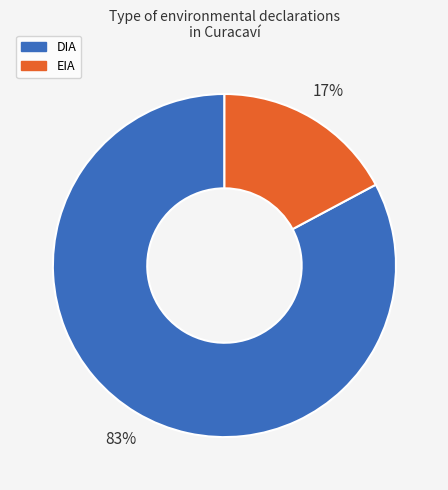

Do DIA and EIA together represent more than half of the pie?

Yes